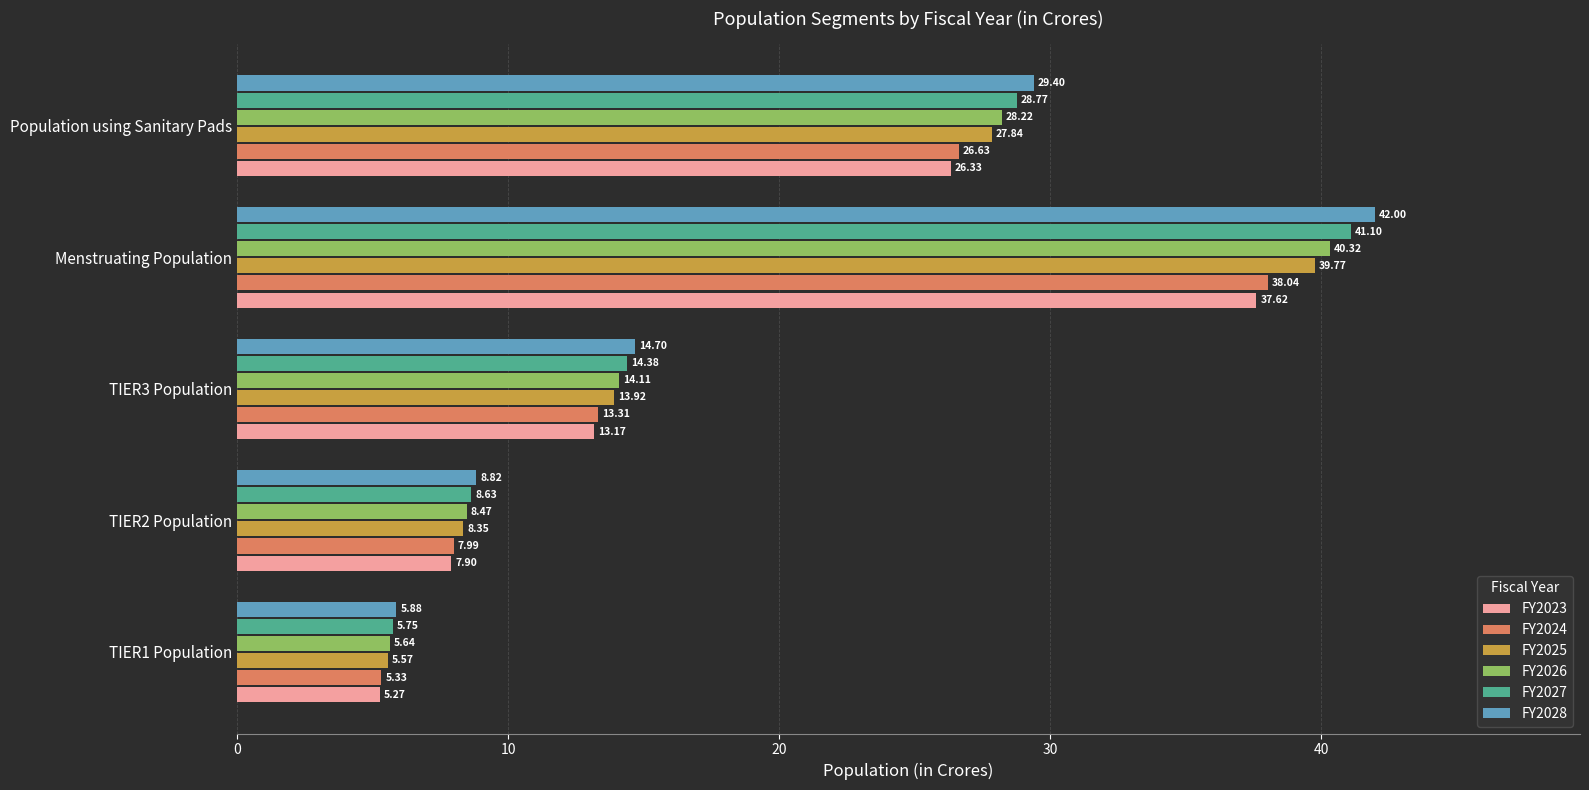

Which series has the largest total across all categories?

FY2028